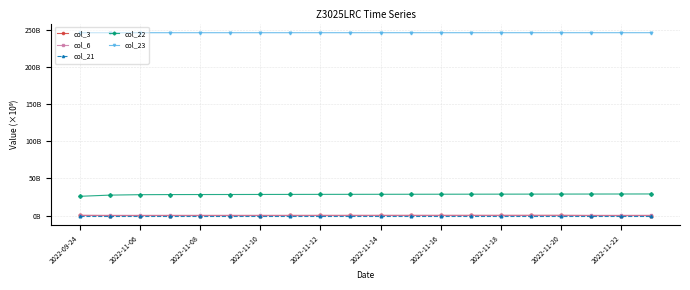

True or false: col_22 has more than 0 points higher than both neighbors.

False